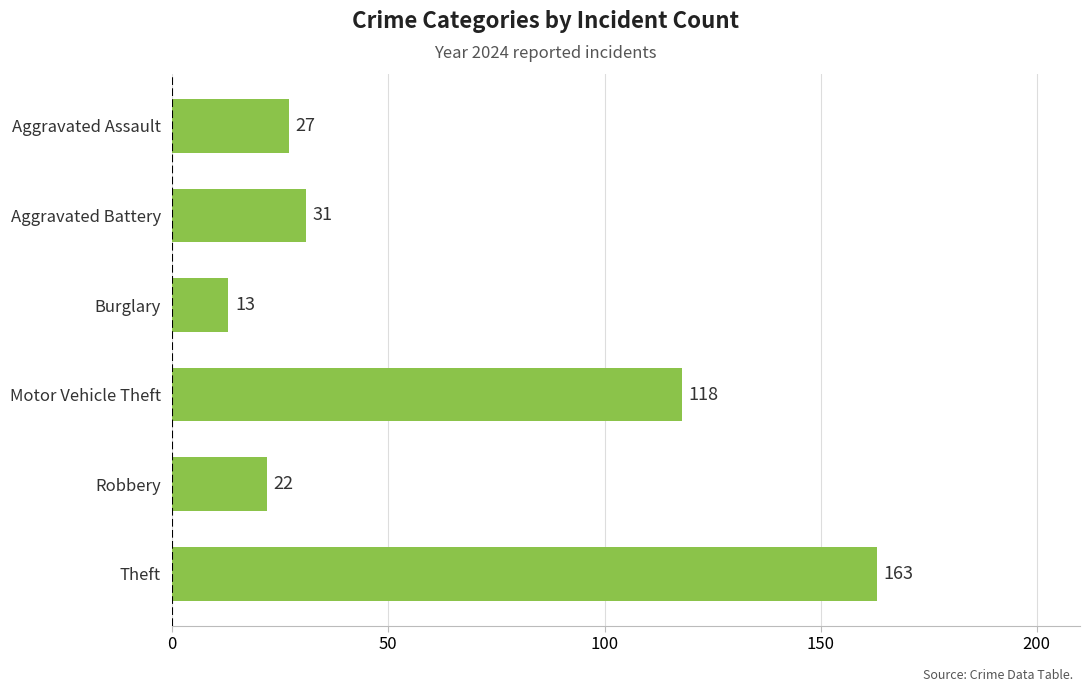

Reading top to bottom, what are all the values shown in this chart?

27	31	13	118	22	163